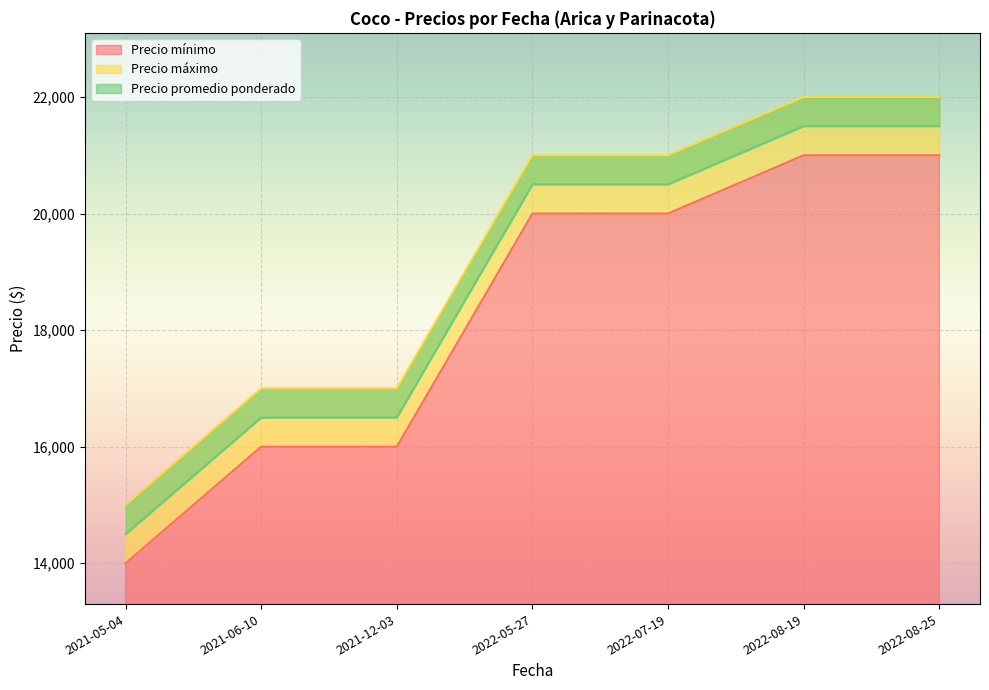

Which series has the largest total across all categories?

Precio máximo